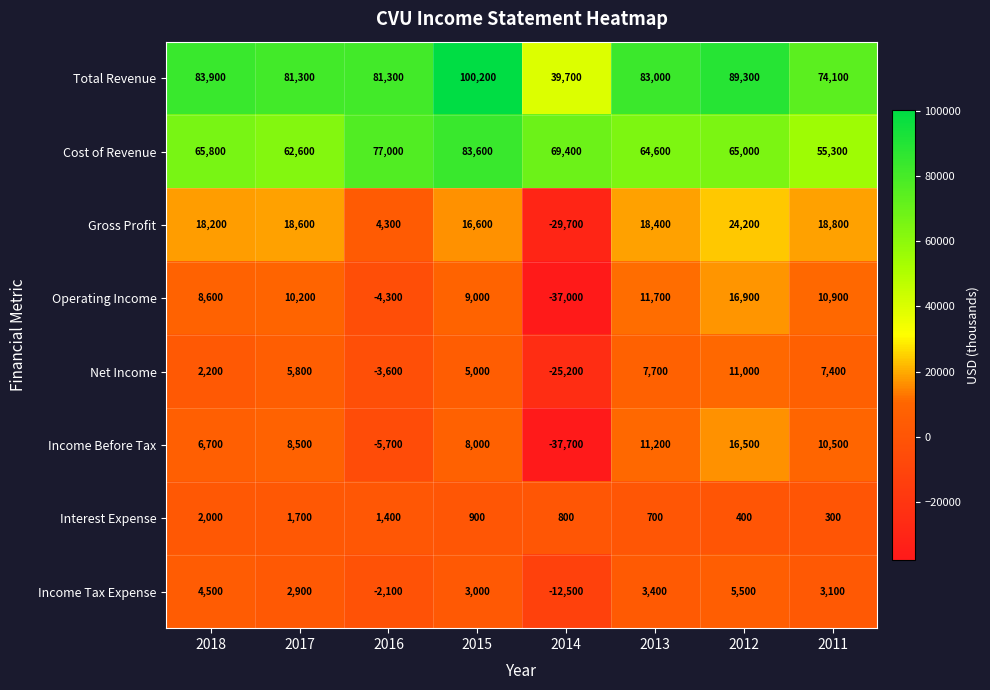

What is the spread (max minus min) of values at 2016?

87000